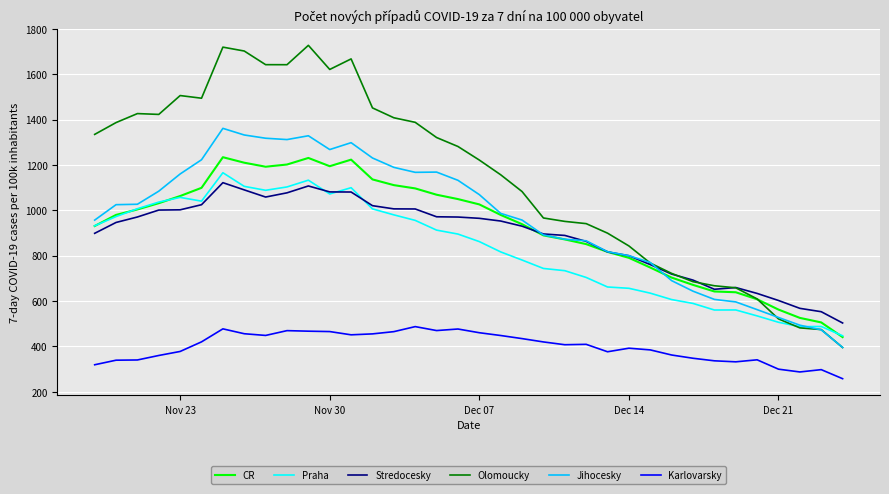

Which series has the largest total across all categories?

Olomoucky